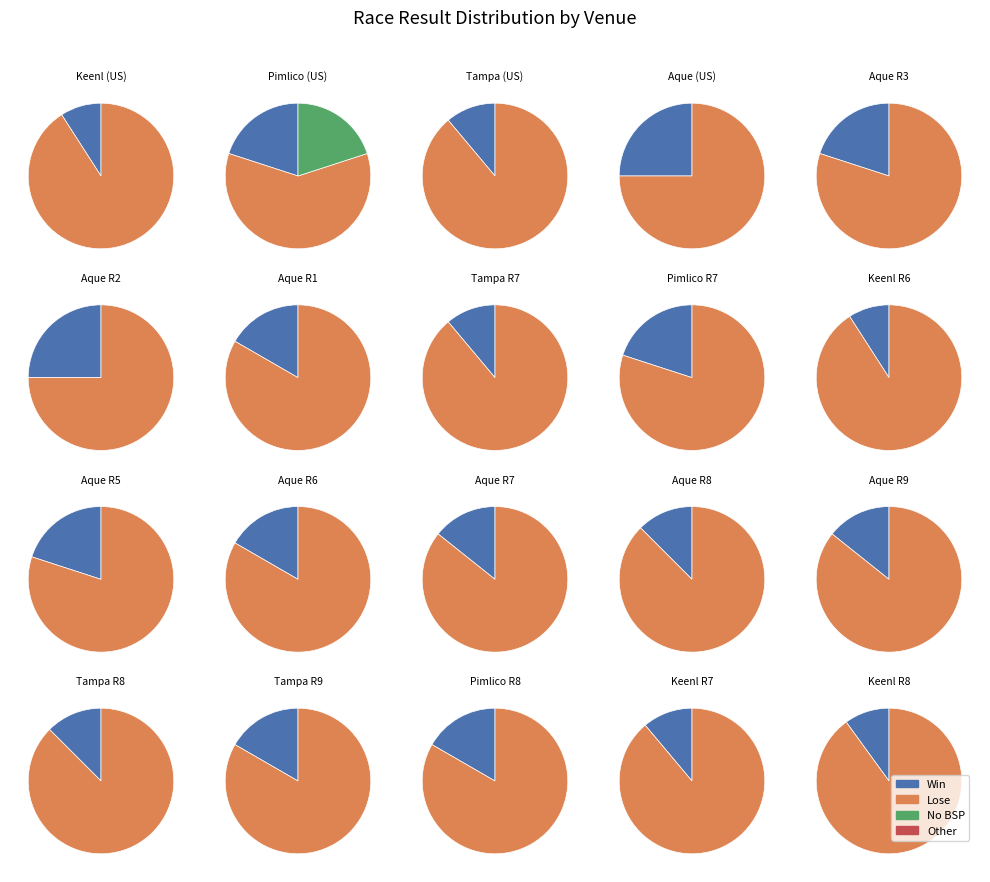

Is it true that 17 is 5% of the pie?

True